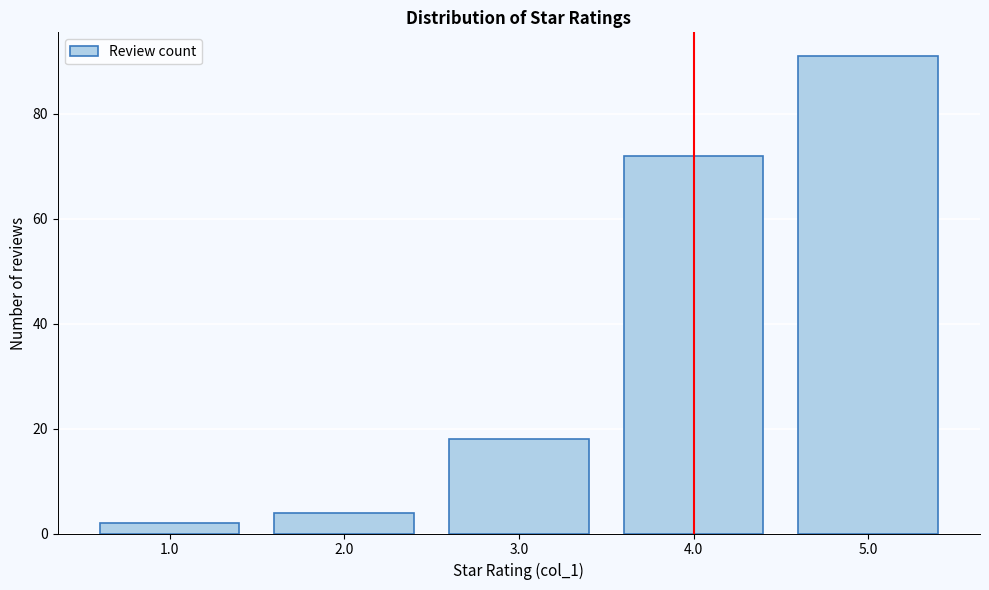

Reading left to right, what are all the values shown in this chart?

2	4	18	72	91